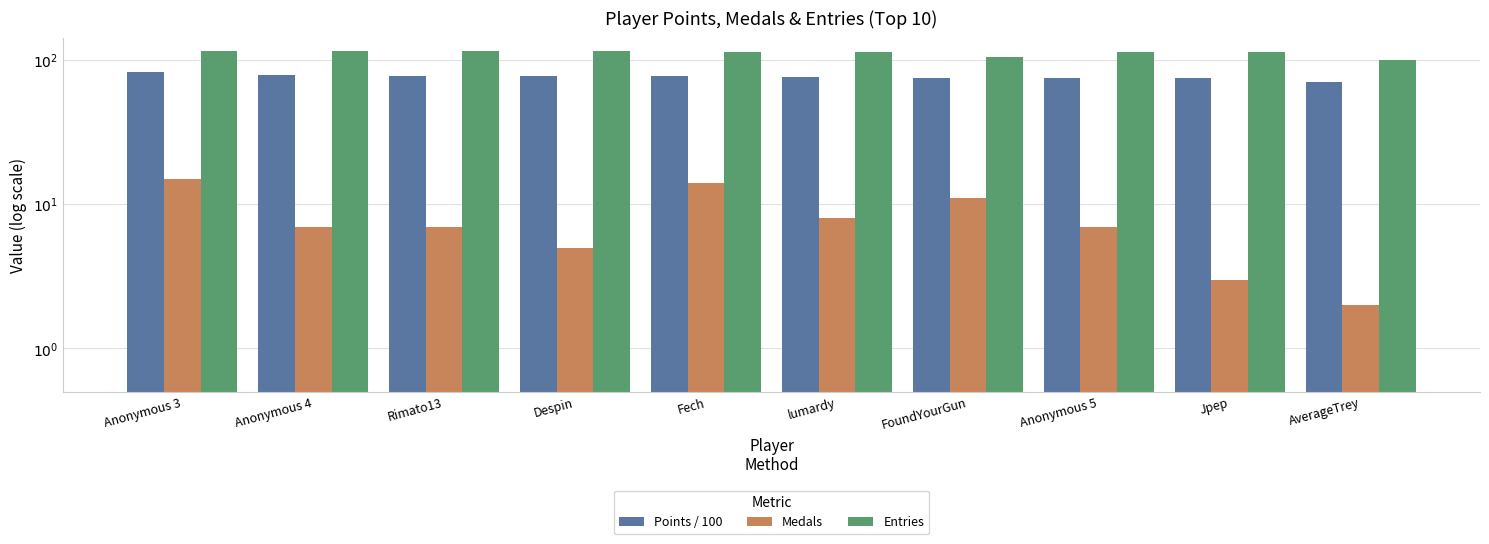

How many data points in Points / 100 are above 77?

5